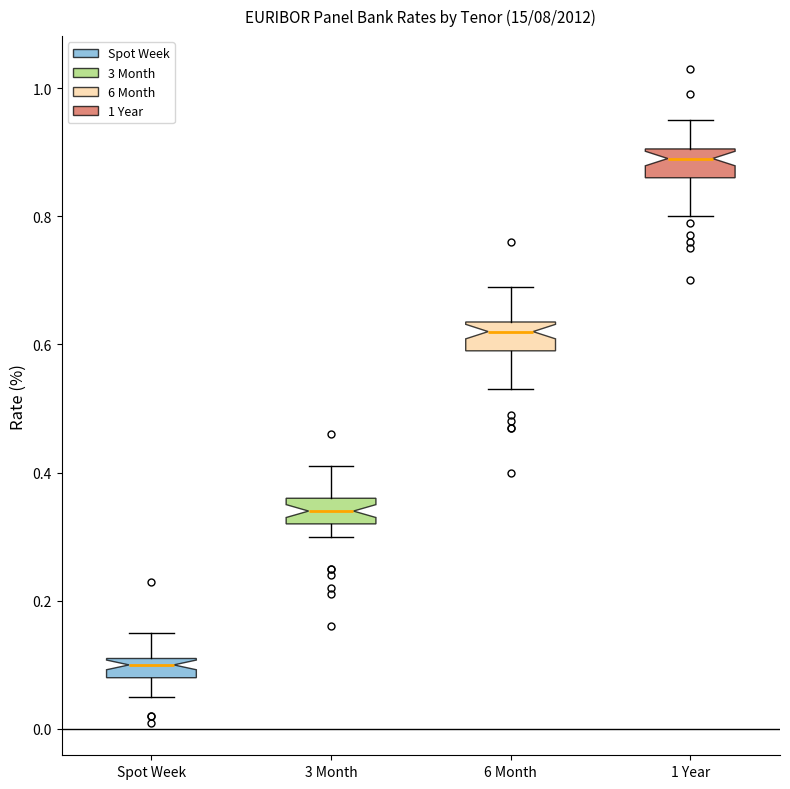

Where is the upper edge of the box for 3 Month on the y-axis? The values are not printed on the chart, so give them approximately, as read against the axis.

0.36